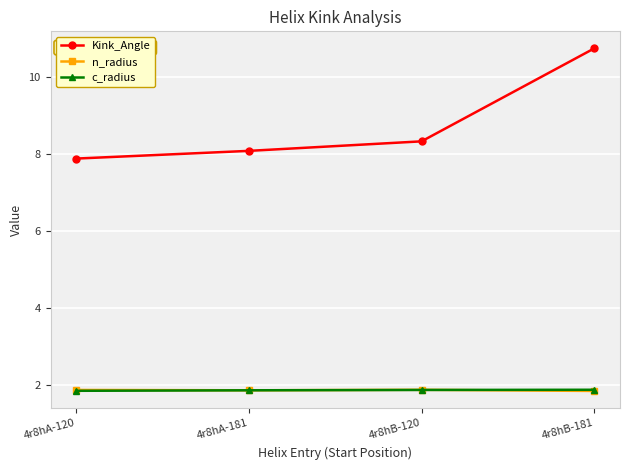

Which series has the largest range (max minus min)?

Kink_Angle